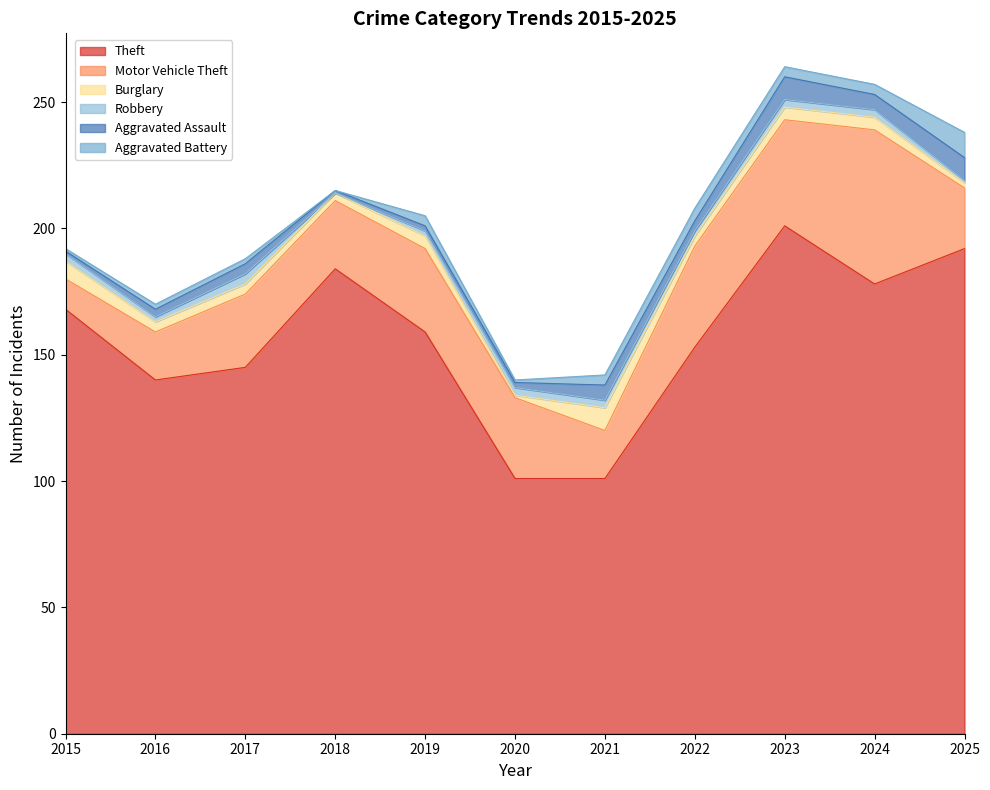

True or false: Robbery has more than 2 interior local peaks.

False